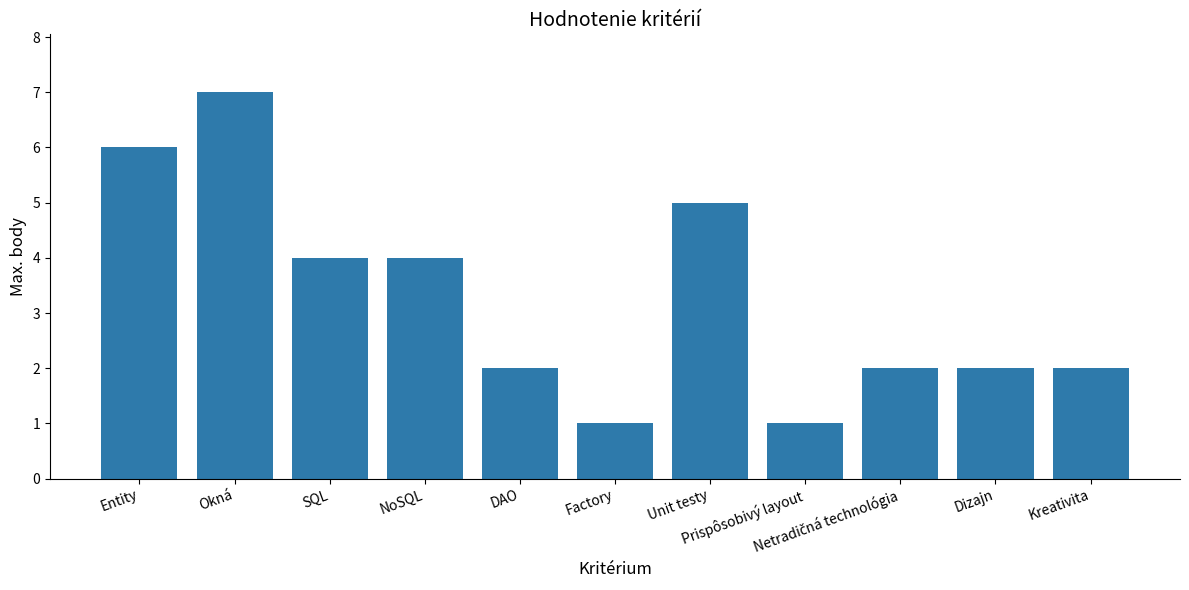

What is the greatest value displayed?

7